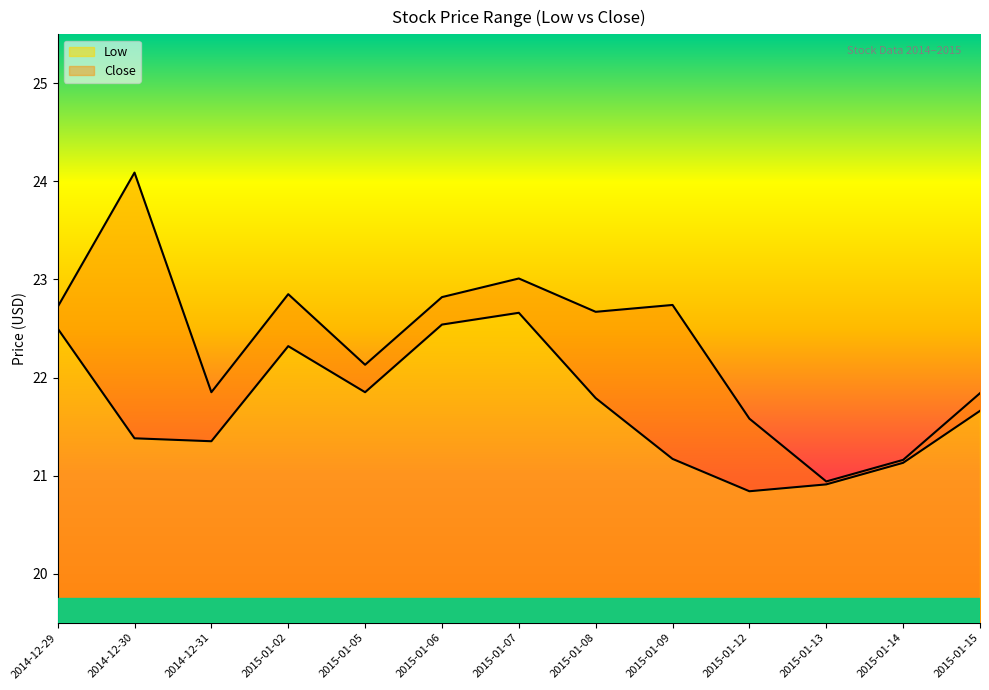

What are all the series names shown in the legend?

Low, Close